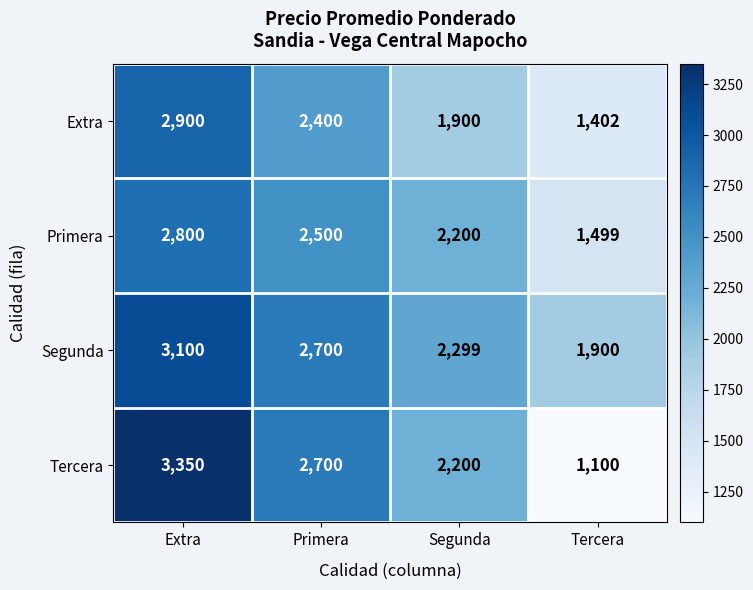

What is the highest value of the Primera series?

2800